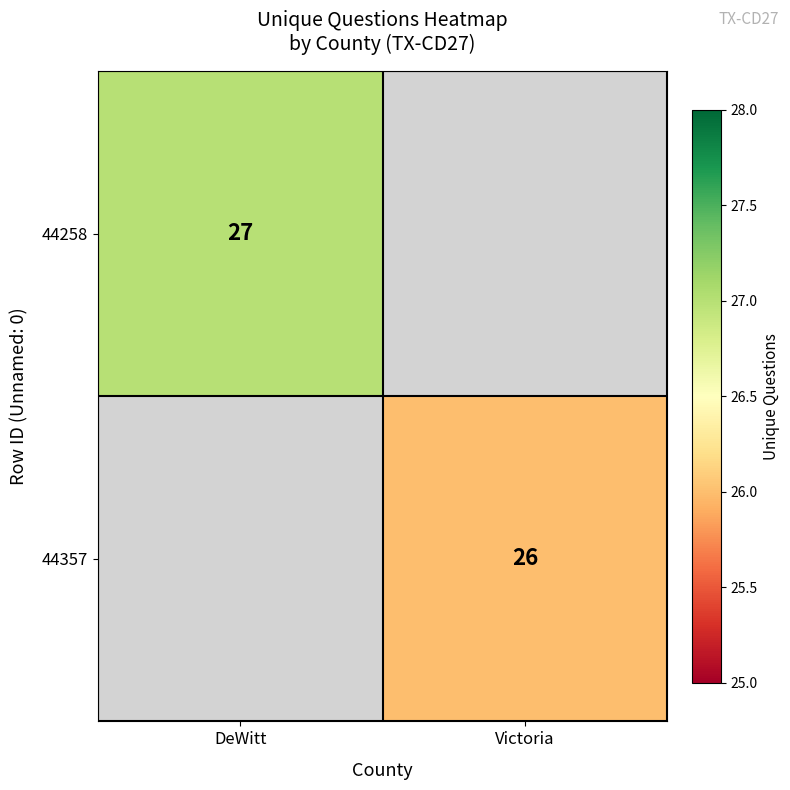

The value of 44357 at Victoria is 26. True or false?

True